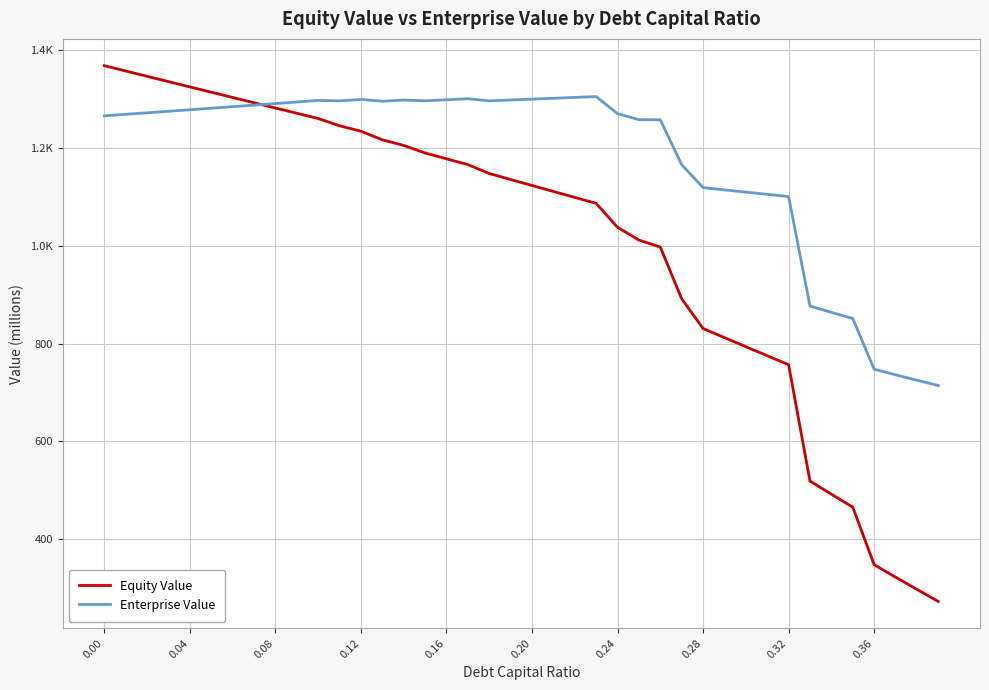

At how many categories does at least one series exceed 1241?

27